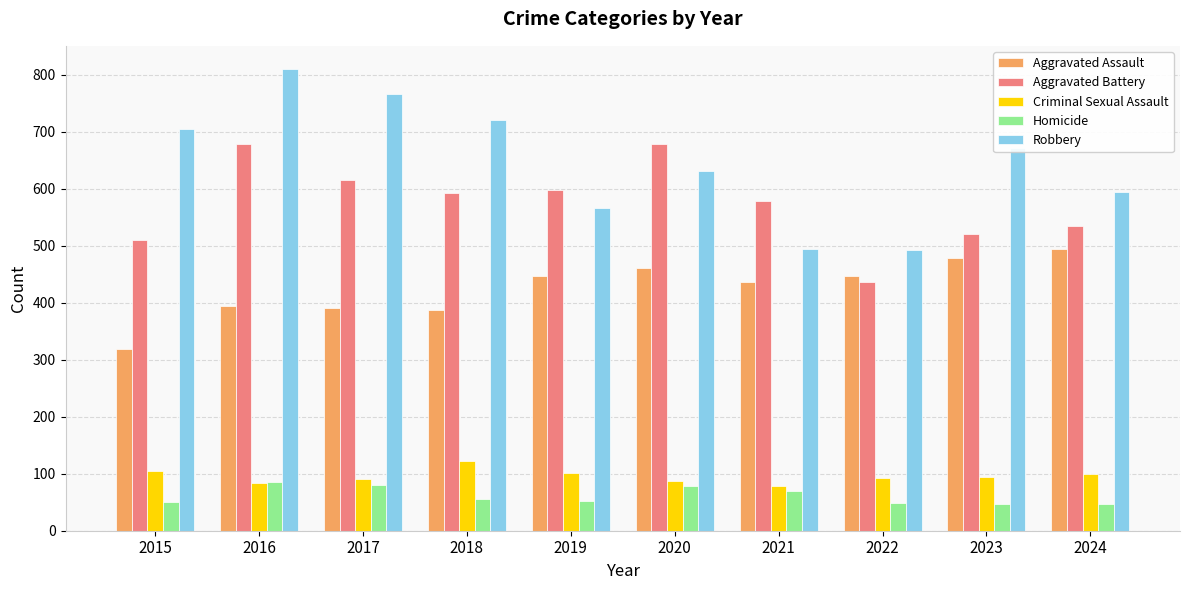

At how many categories does at least one series exceed 517?

9